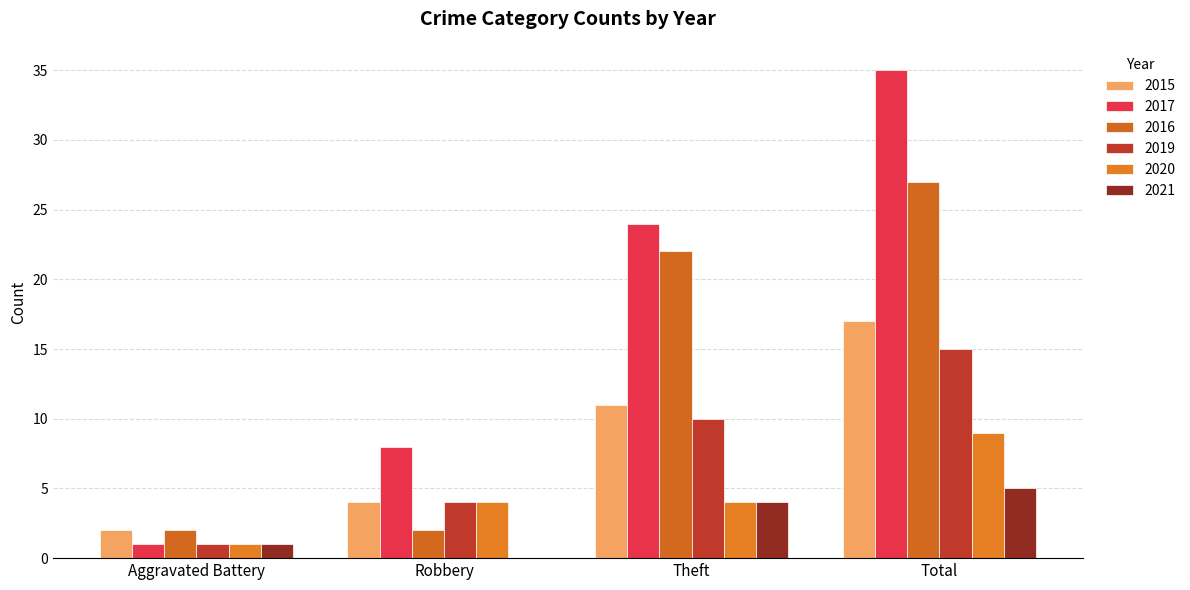

At which category is the sum across all series the highest?

Total